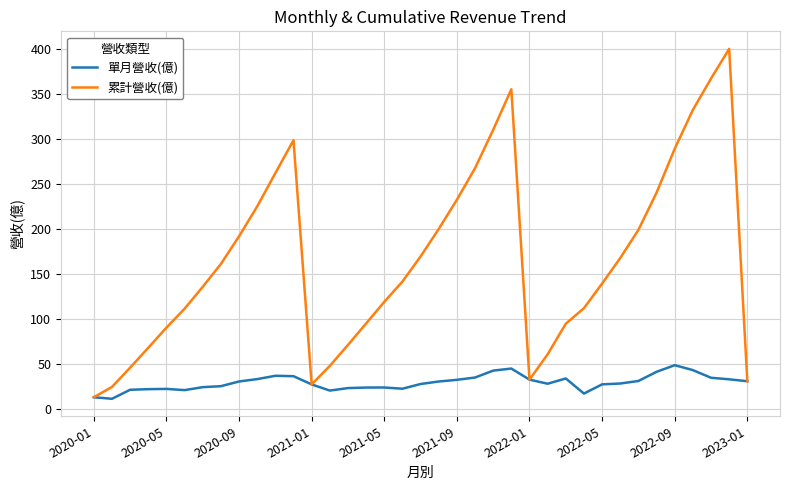

Which series has the widest spread of values?

累計營收(億)